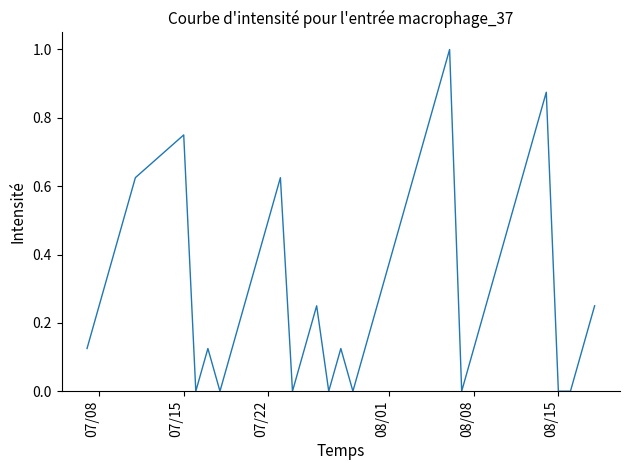

What is the difference between the maximum and minimum values?

1.0